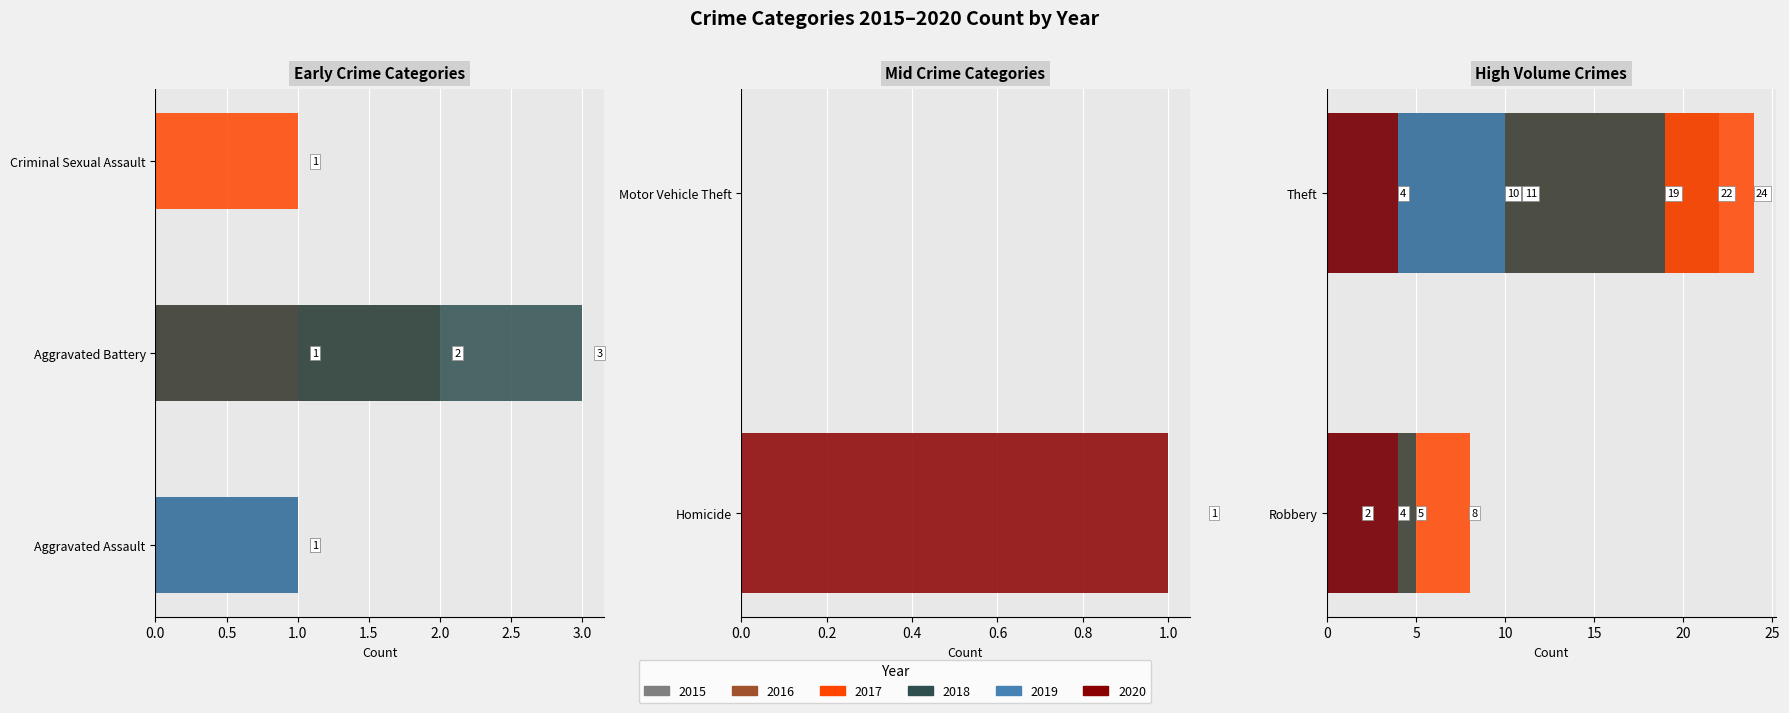

Which series has the largest range (max minus min)?

2017